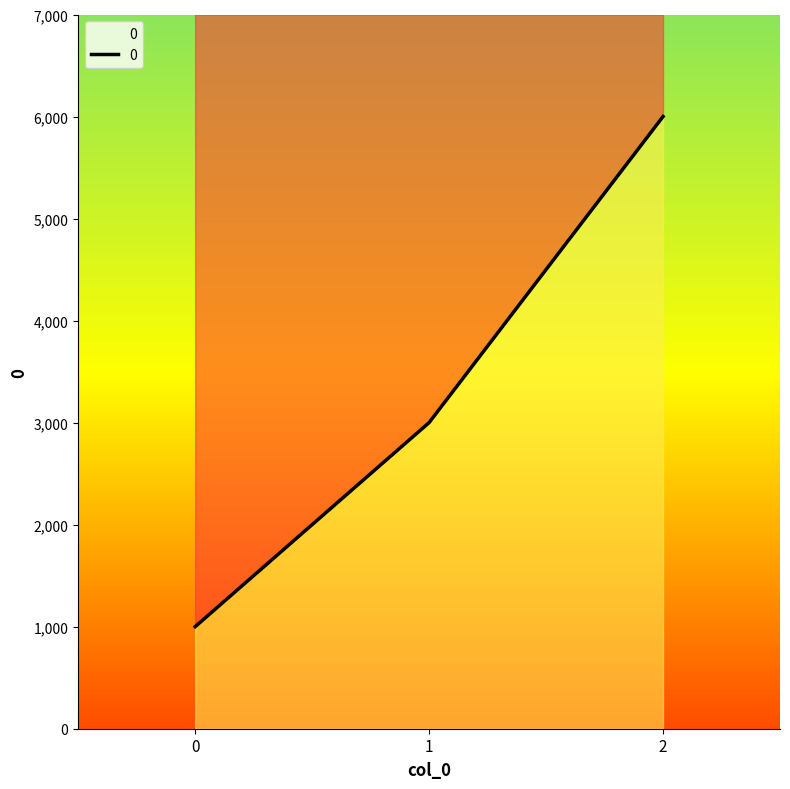

Approximately how many times larger is the value at 2 compared to 1?

2.0